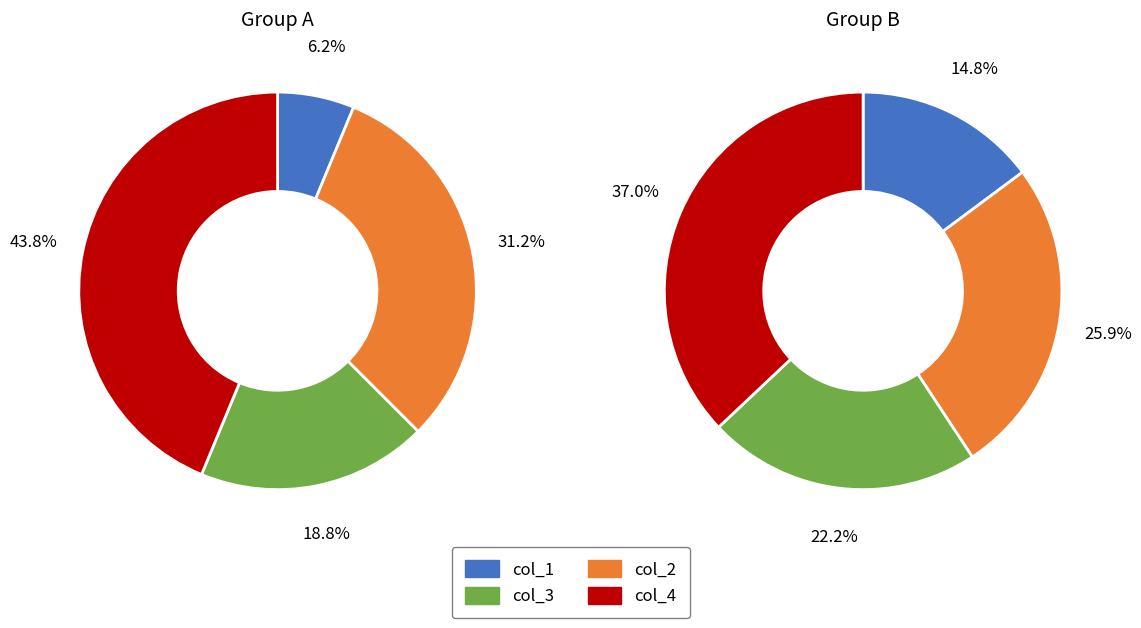

Which slice is the smallest?

col_1